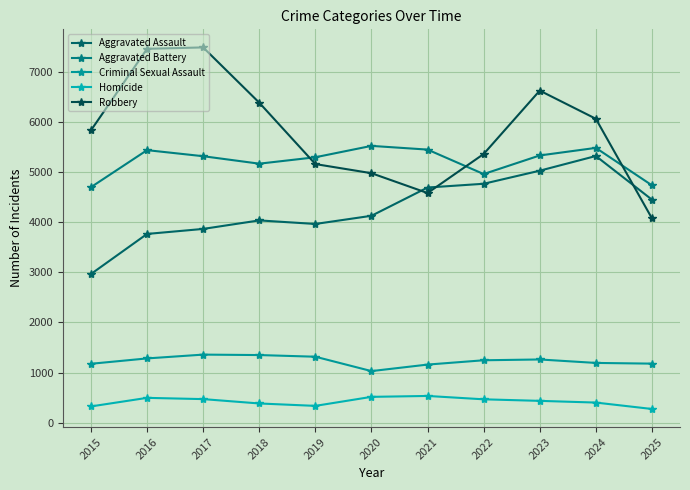

What is the sum of the Criminal Sexual Assault values at 2024 and 2020?

2219